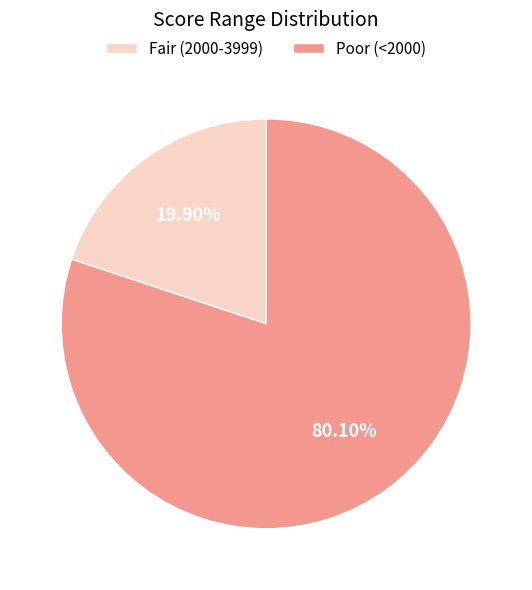

To the nearest percent, what is the difference between the largest and smallest slice percentages?

60%